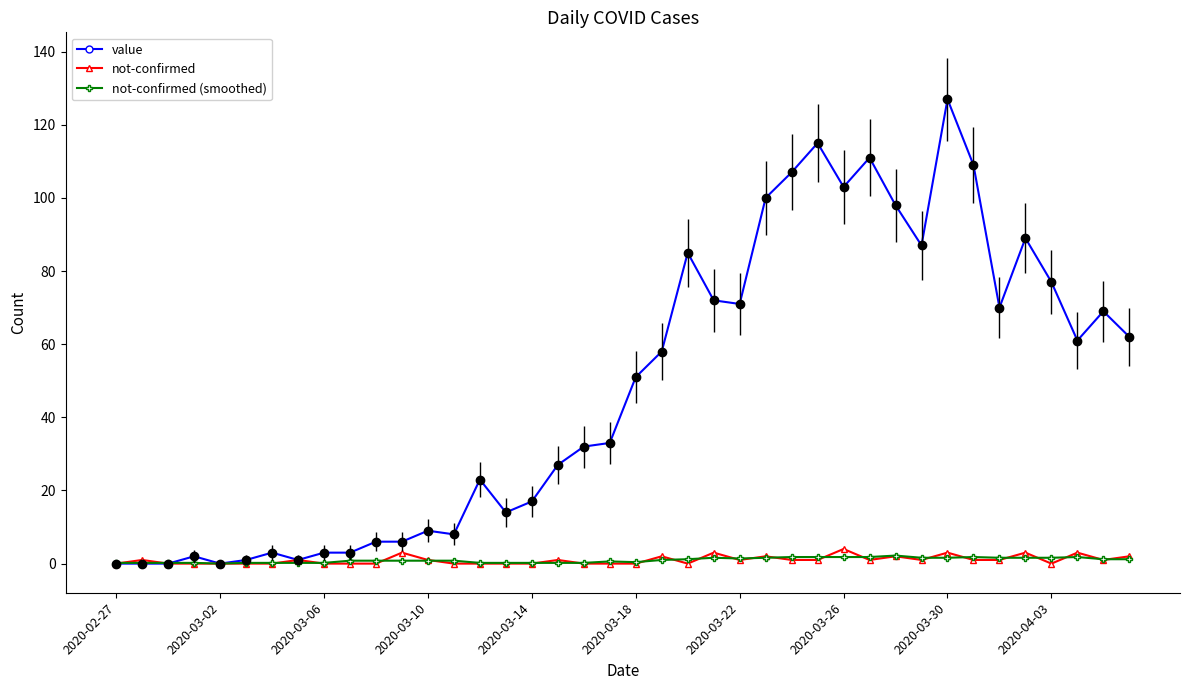

At how many categories does at least one series exceed 96?

8